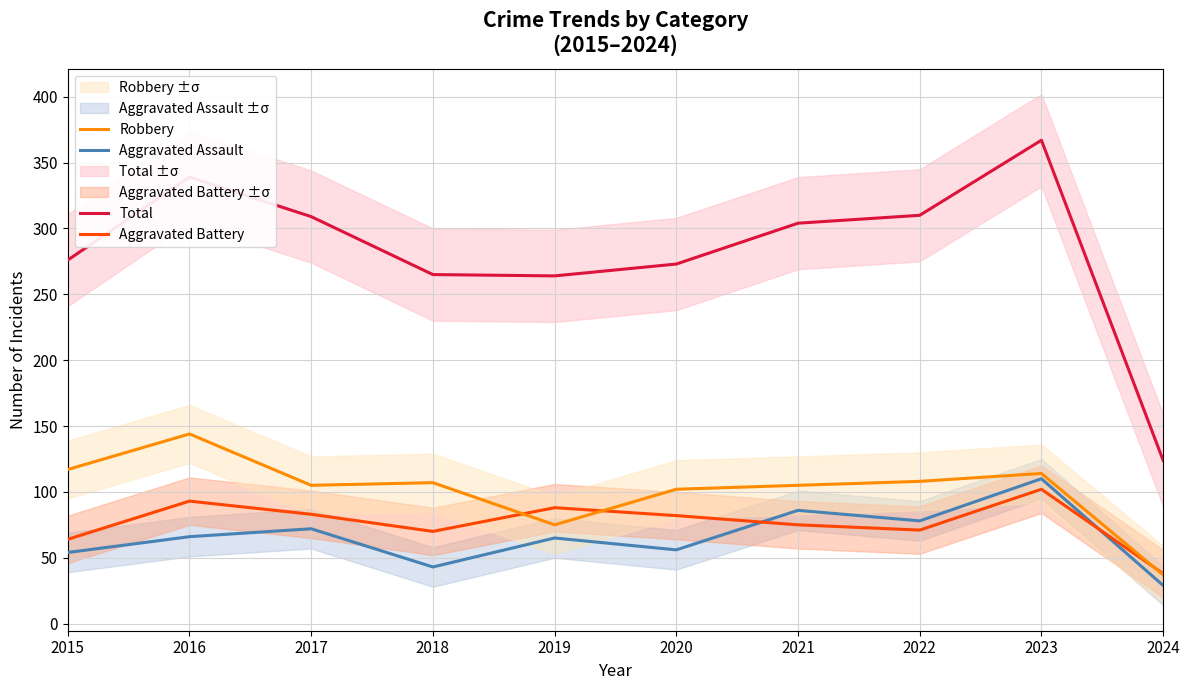

Which series has the largest total across all categories?

Total